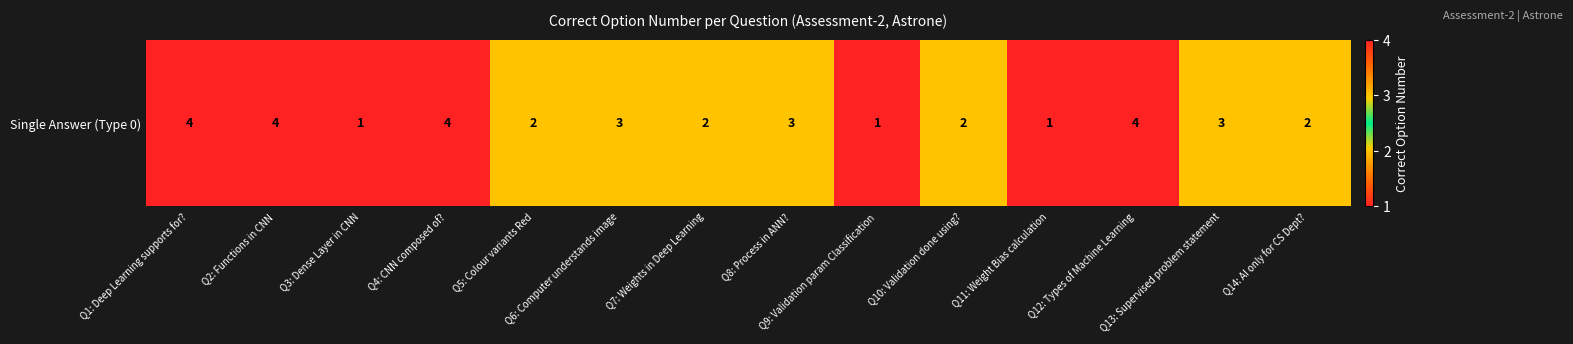

Which category has the highest value across all series?

Q1: Deep Learning supports for?